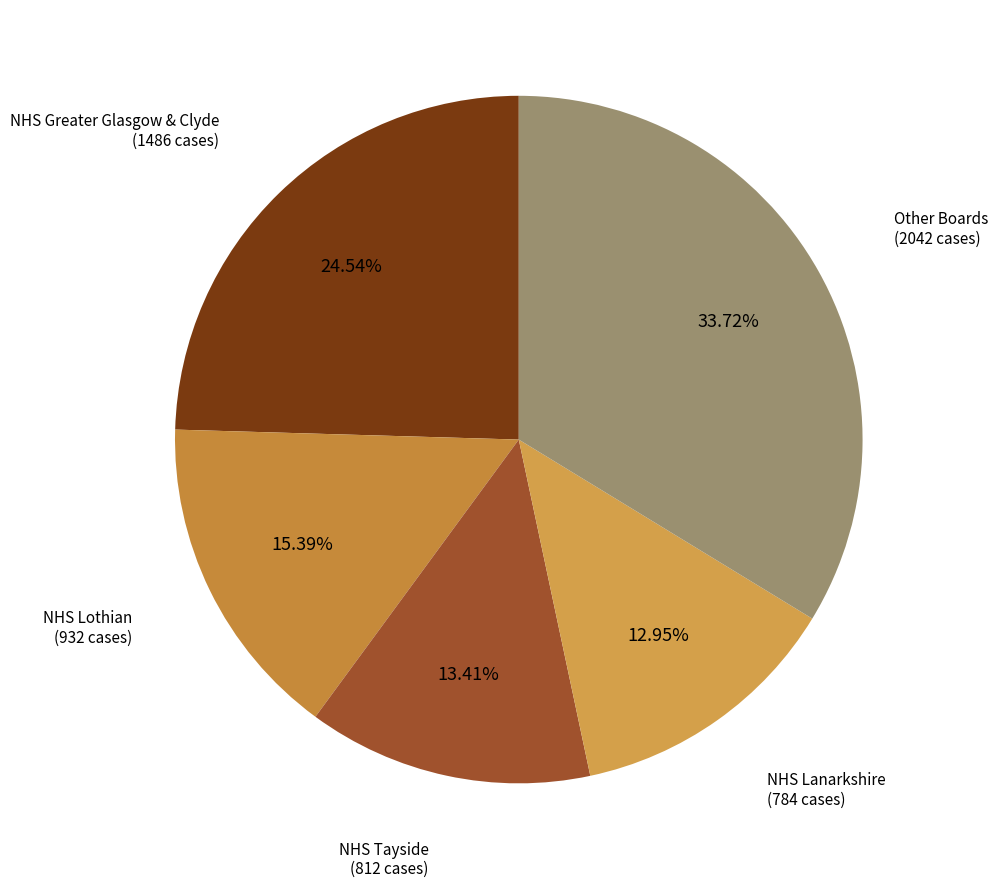

To the nearest percent, what is the average slice percentage?

20%